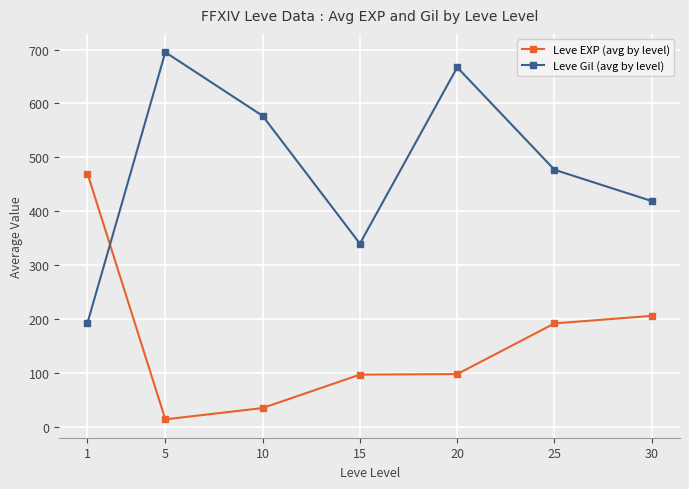

Does the chart display data point markers on the line(s)?

Yes